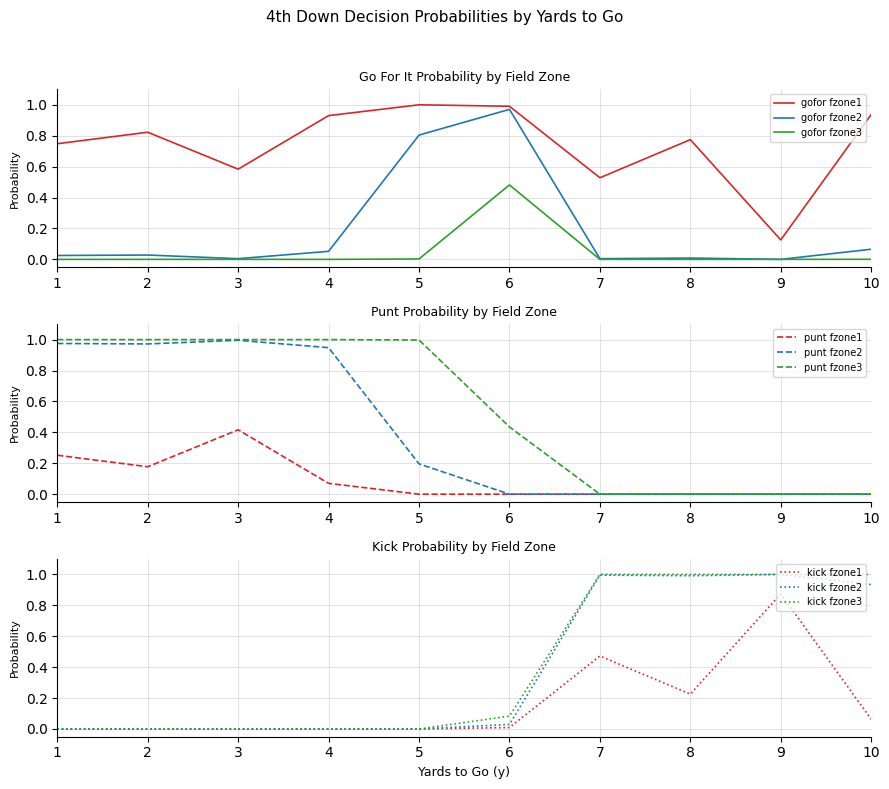

Is it true that gofor fzone2 equals 0.0 at 7?

True